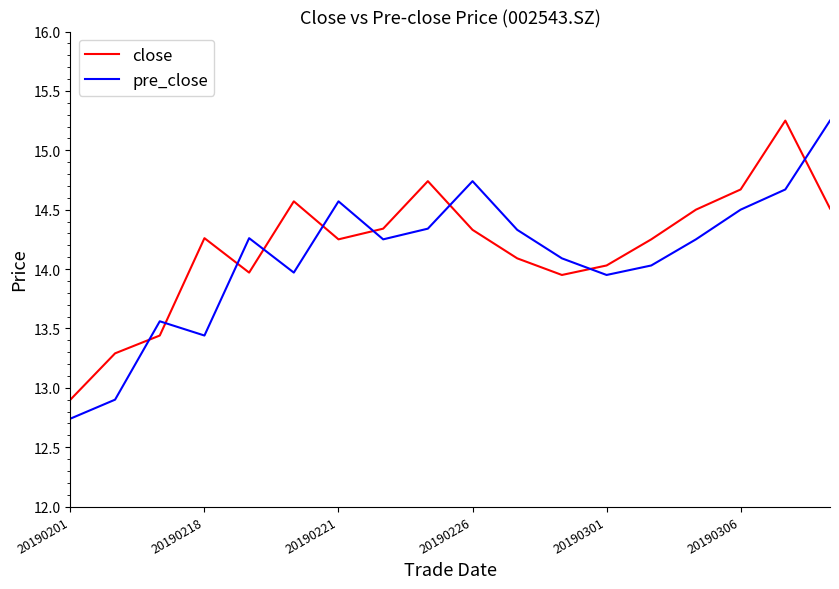

How many intersections are there between pre_close and close?

9